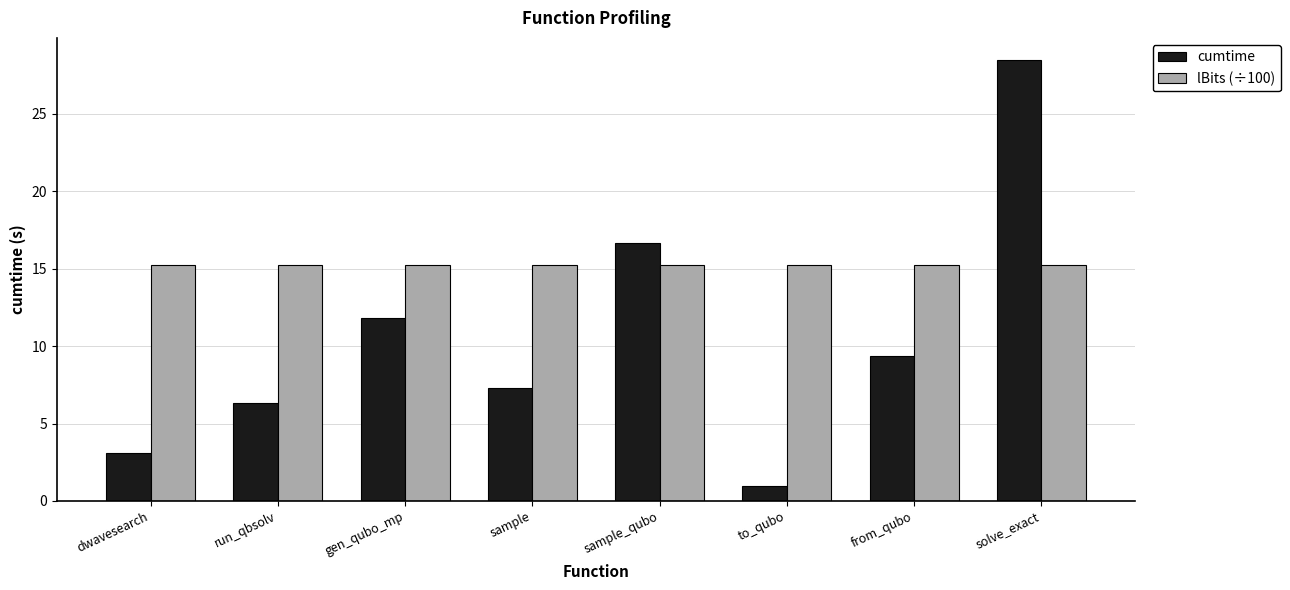

How many bars are there in total?

16